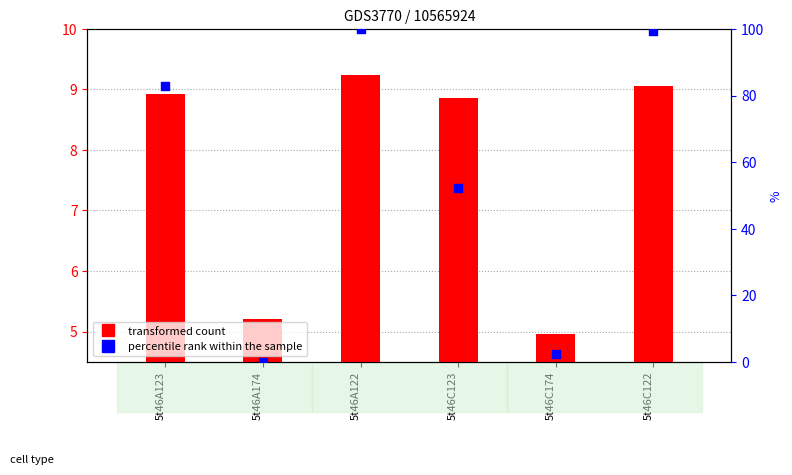

At how many categories does at least one series exceed 67?

3